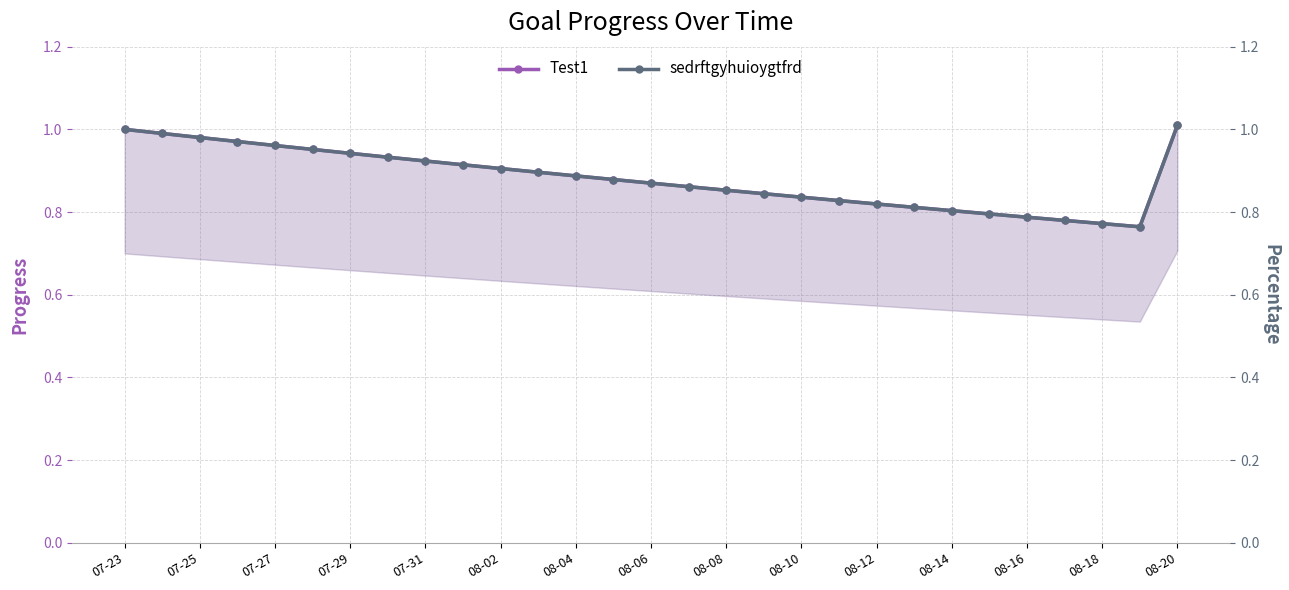

What are all the series names shown in the legend?

Test1, sedrftgyhuioygtfrd